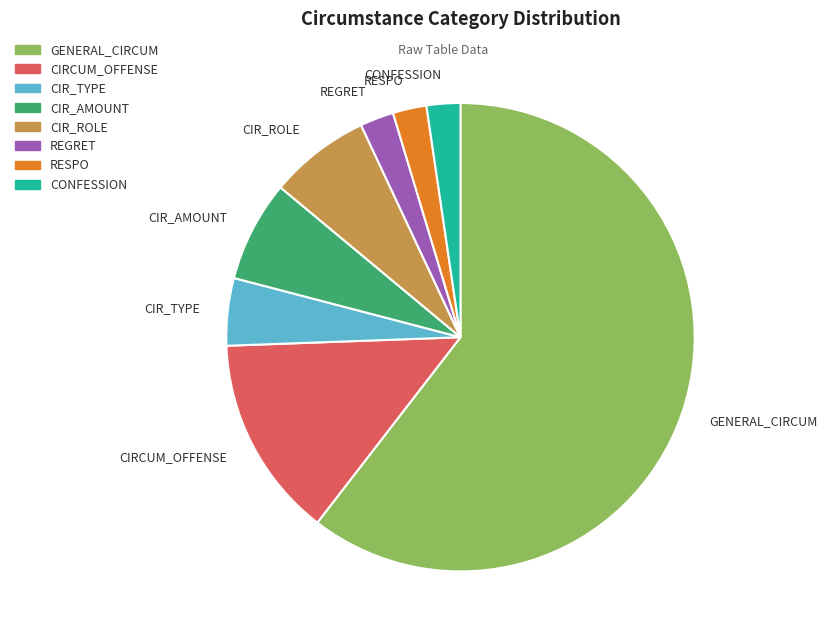

Which has a higher value, CIR_ROLE or CIRCUM_OFFENSE?

CIRCUM_OFFENSE